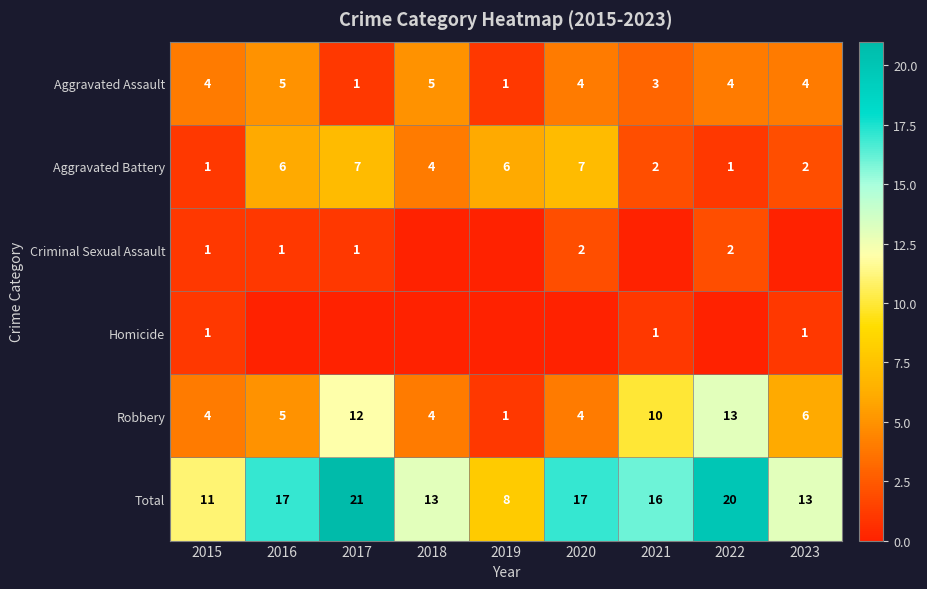

What is the difference between the Total values at 2022 and 2017?

1